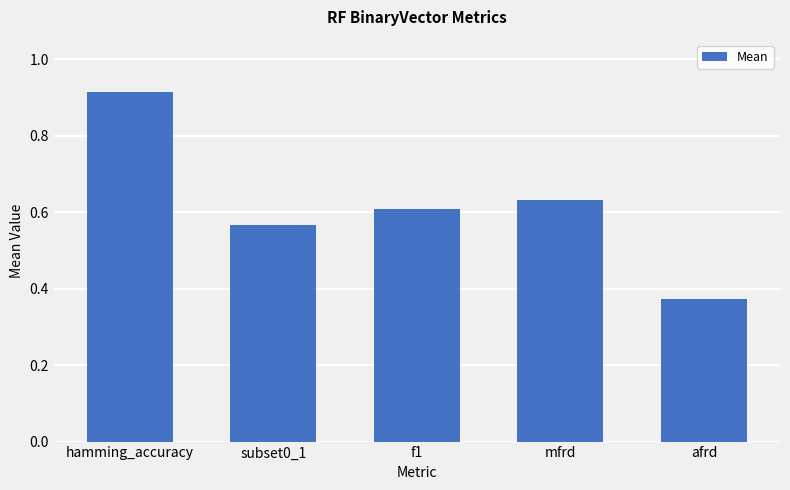

What is the change in value from f1 to afrd?

-0.2